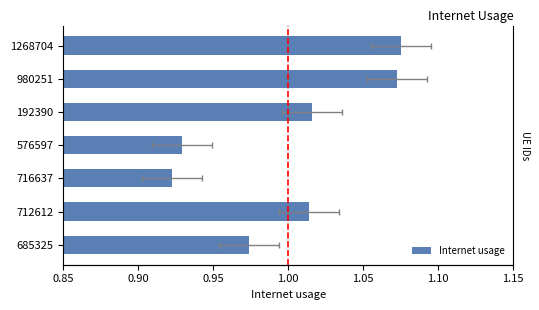

What is the value of the 1st bar from the left?

1.0